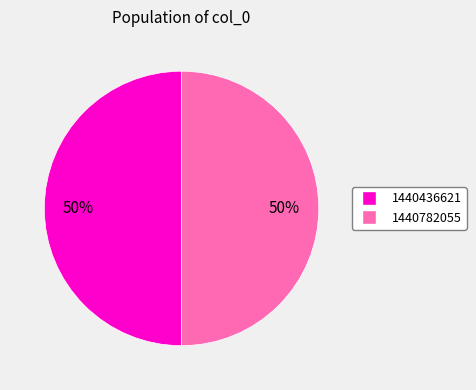

To the nearest percent, what is the average slice percentage?

50%